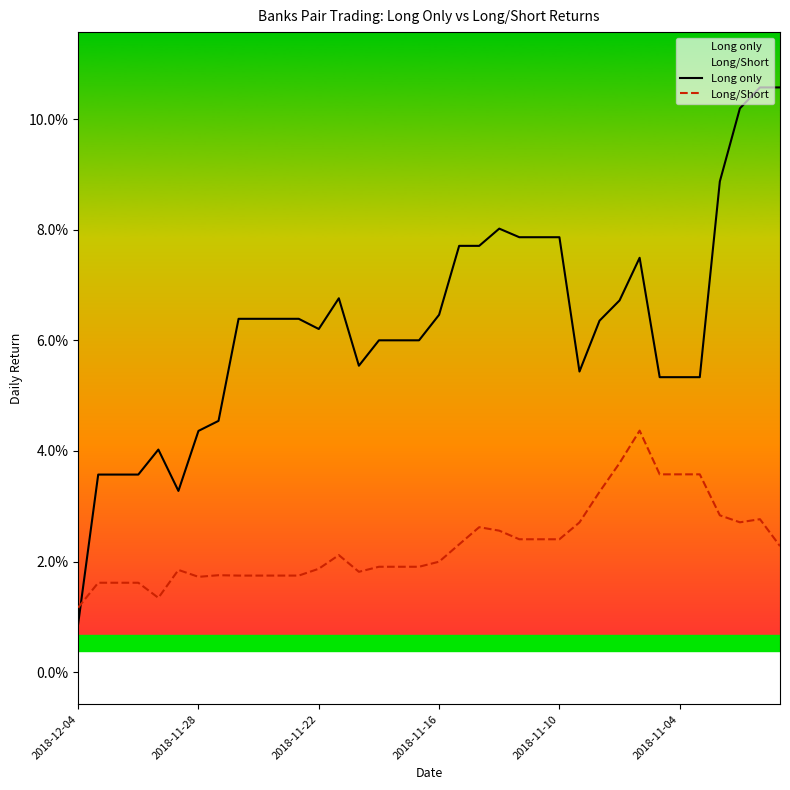

Where is Long only nearest to the value 0?

2018-12-04